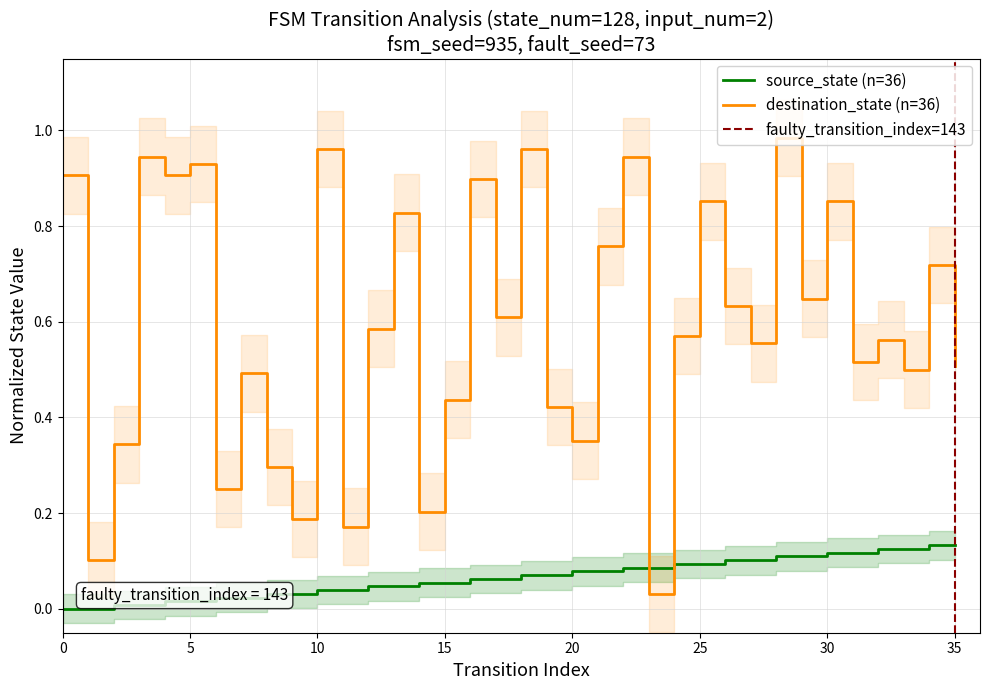

What is the average value of the destination_state series?

0.6